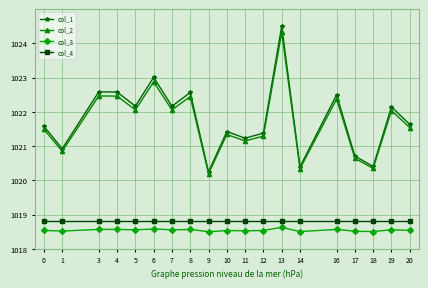

List the series in order of their peak value, lowest first.

col_3, col_4, col_2, col_1